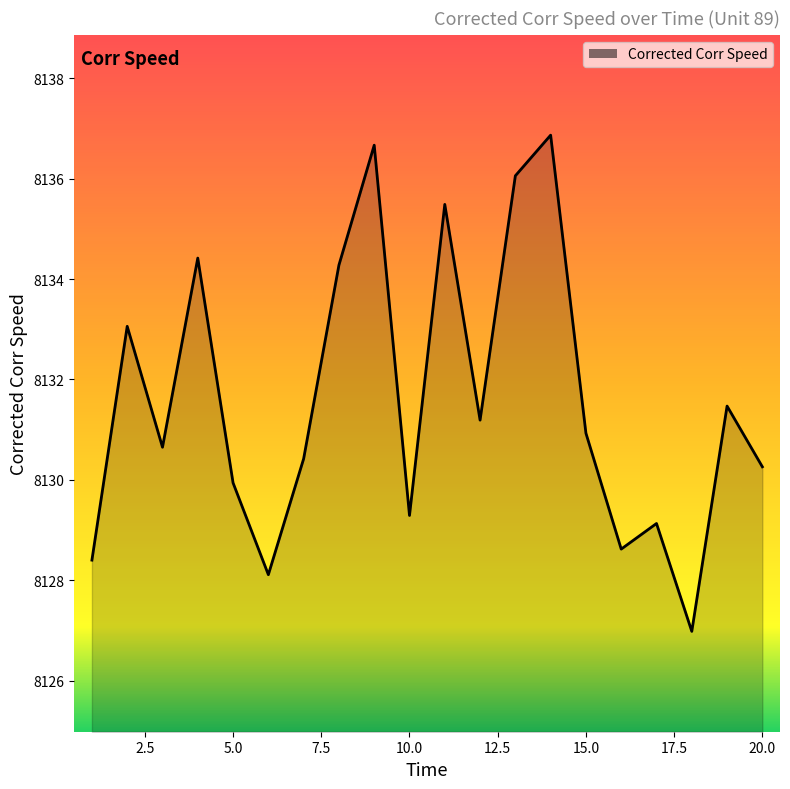

How many lines are shown in the chart?

1